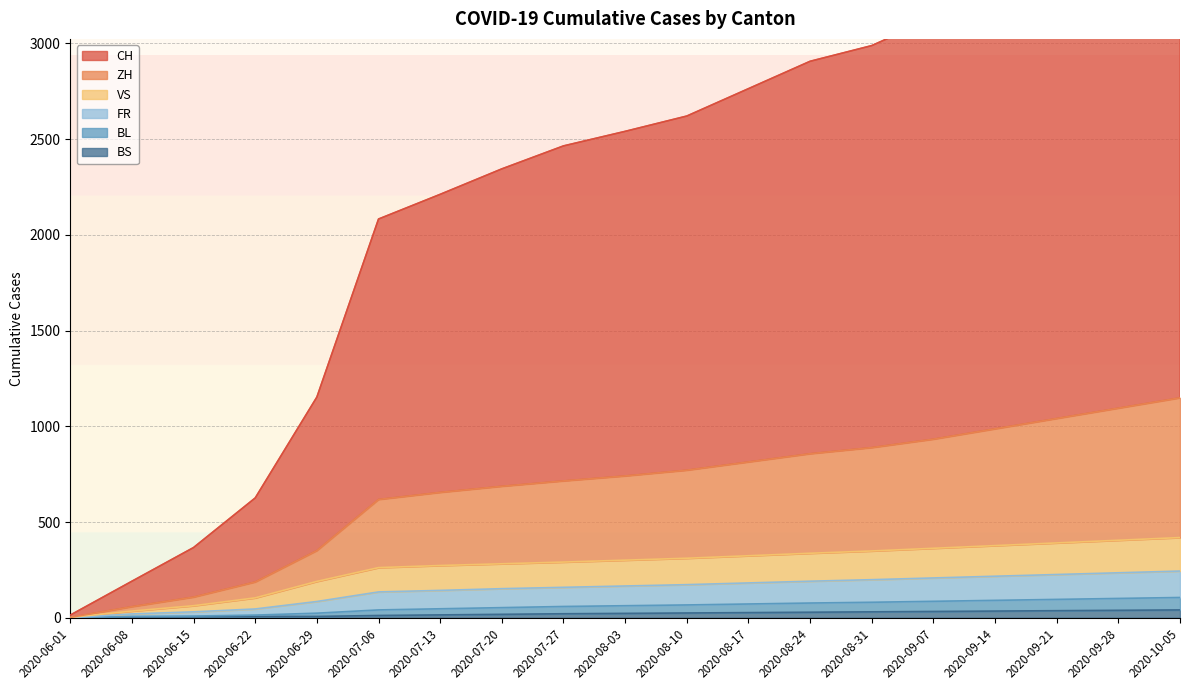

Which series has the widest spread of values?

CH